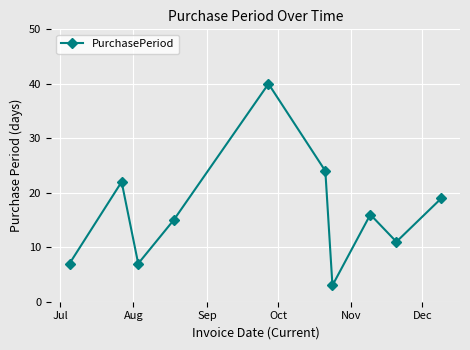

How many points are lower than both their immediate neighbors (excluding endpoints)?

3